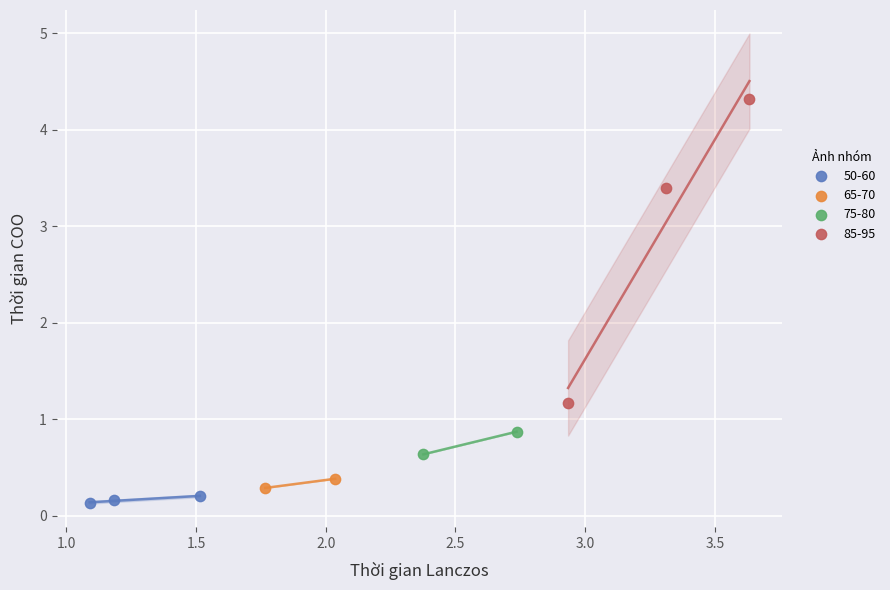

Which series reaches the minimum Y coordinate?

50-60